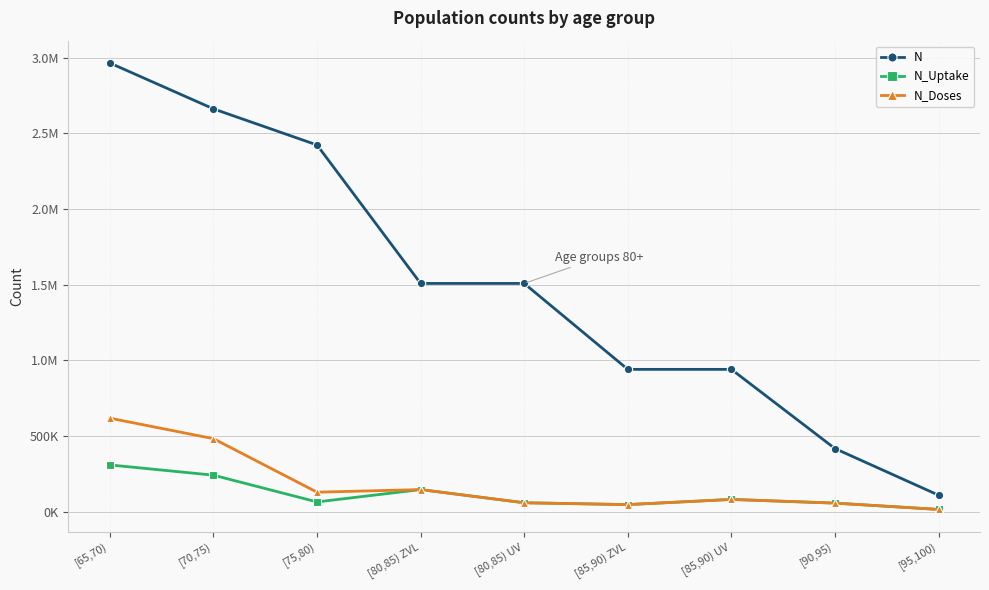

What is the difference between the N values at [70,75) and [80,85) ZVL?

1153825.0